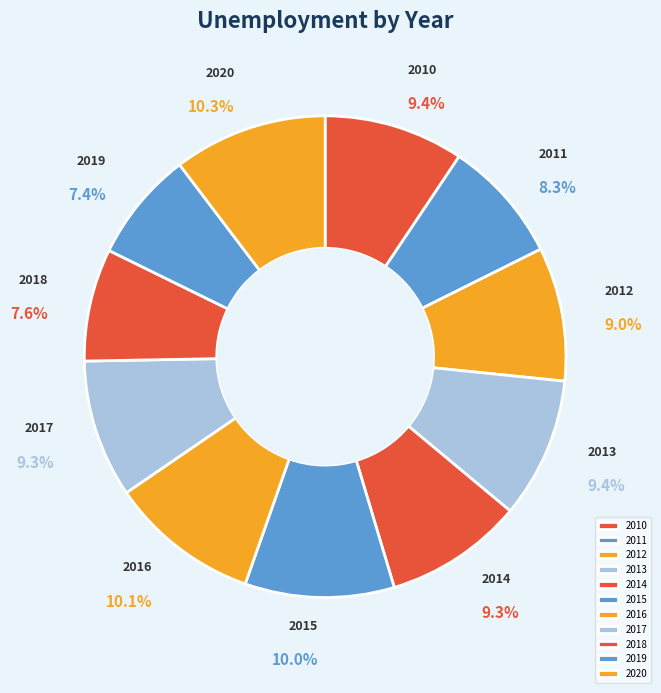

Is there a majority slice in this chart?

No